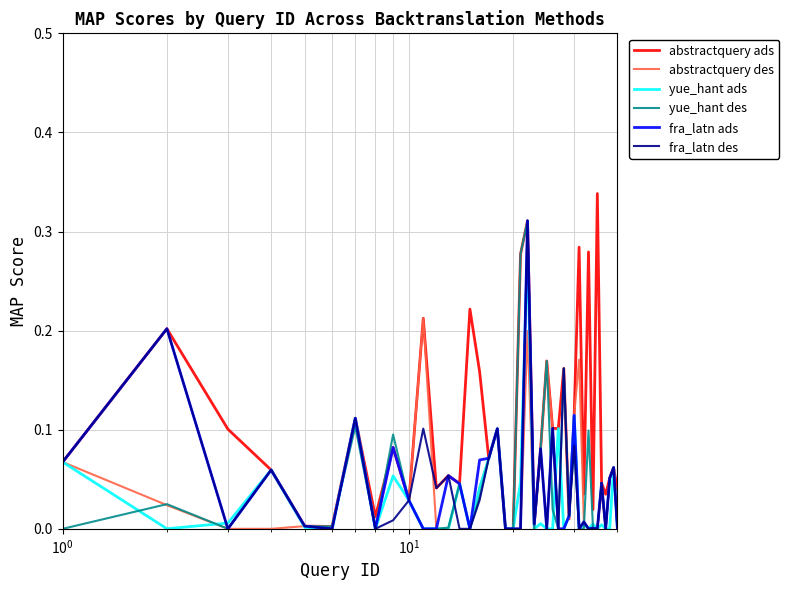

Which series has the largest total across all categories?

abstractquery ads